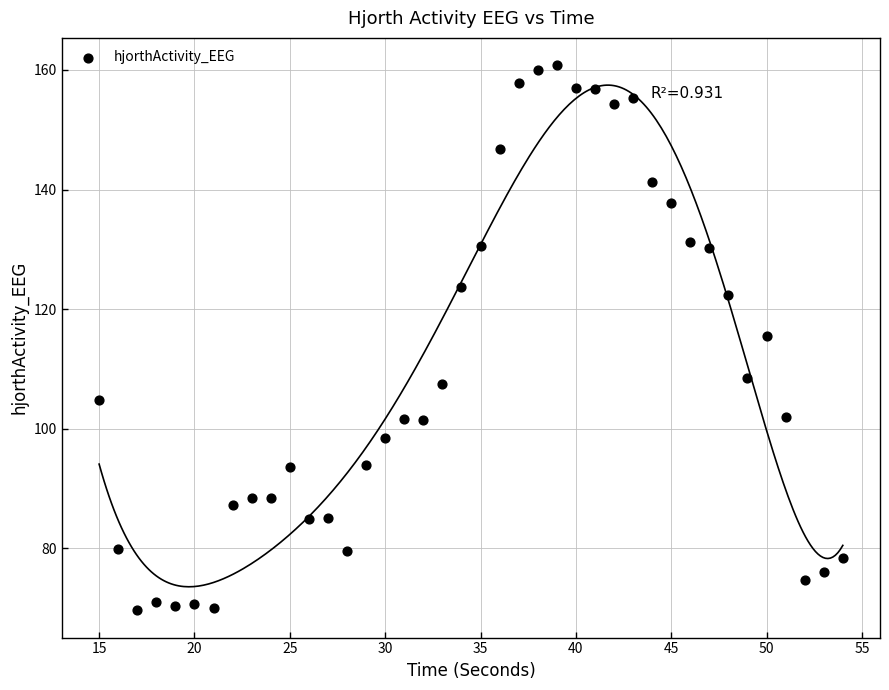

What is the range of Y values (max minus min)?

91.2